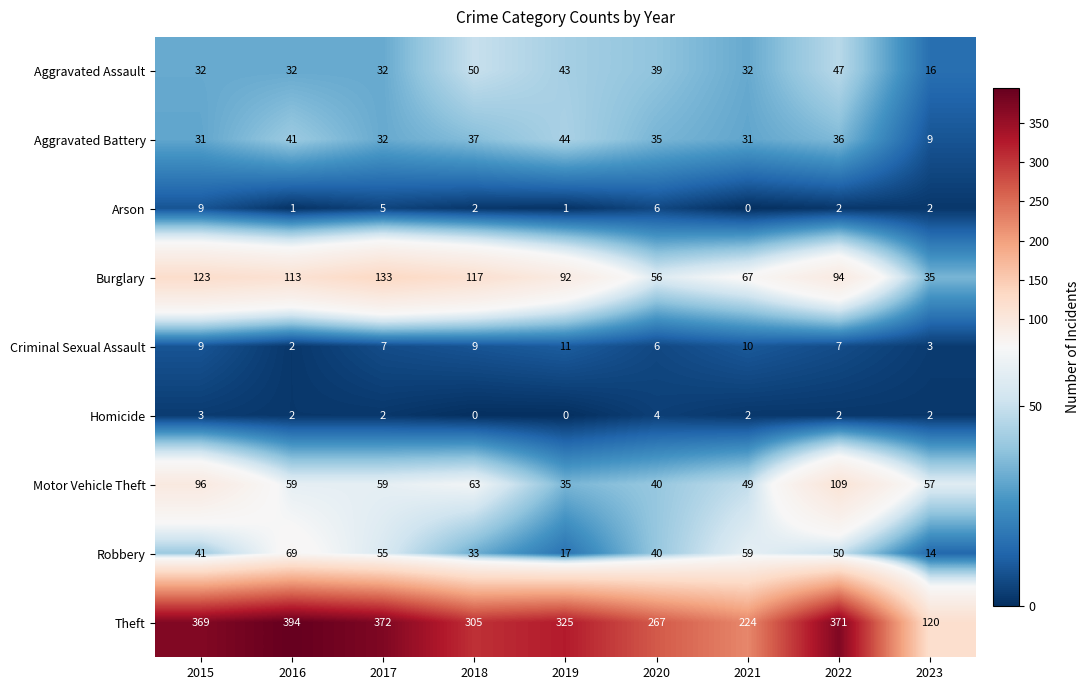

List the series in order of their peak value, highest first.

Theft, Burglary, Motor Vehicle Theft, Robbery, Aggravated Assault, Aggravated Battery, Criminal Sexual Assault, Arson, Homicide